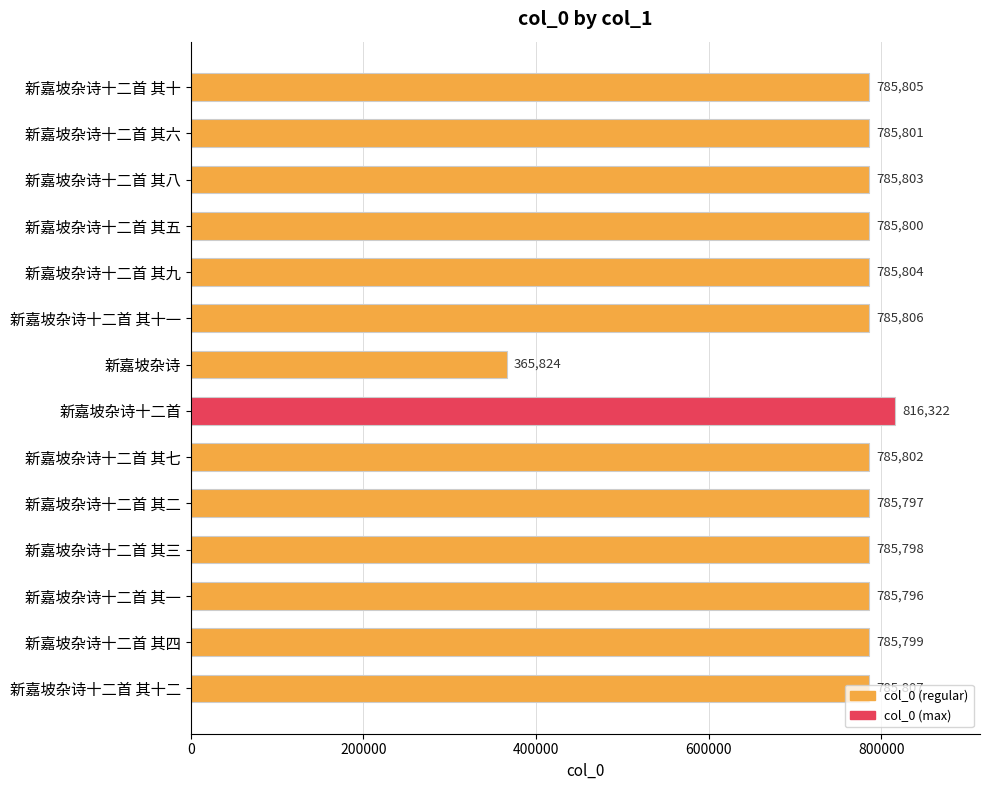

List the labels in order of value, largest first.

新嘉坡杂诗十二首, 新嘉坡杂诗十二首 其十二, 新嘉坡杂诗十二首 其十一, 新嘉坡杂诗十二首 其十, 新嘉坡杂诗十二首 其九, 新嘉坡杂诗十二首 其八, 新嘉坡杂诗十二首 其七, 新嘉坡杂诗十二首 其六, 新嘉坡杂诗十二首 其五, 新嘉坡杂诗十二首 其四, 新嘉坡杂诗十二首 其三, 新嘉坡杂诗十二首 其二, 新嘉坡杂诗十二首 其一, 新嘉坡杂诗